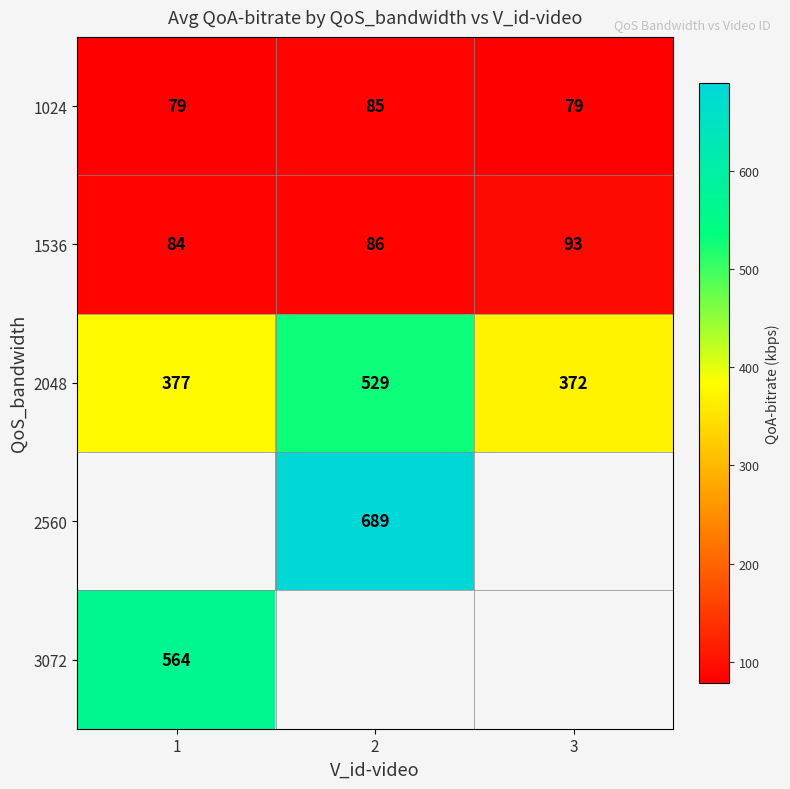

Is it true that 2048 equals 529 at 2?

True